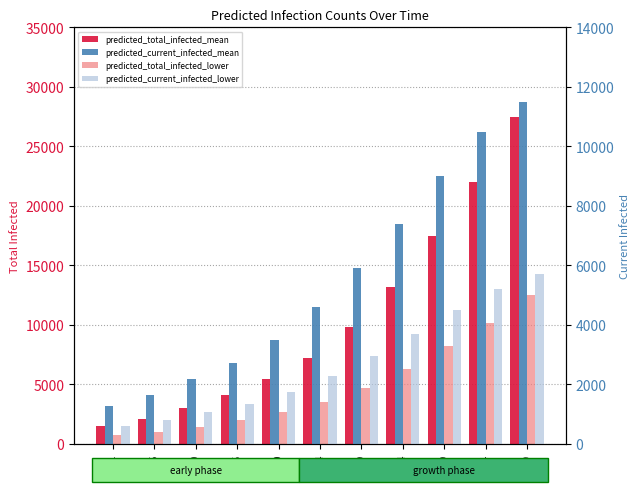

Reading right to left, transcribe all the data shown in this chart.

predicted_total_infected_mean: 04-29=27500	04-24=22000	04-19=17500	04-14=13200	04-09=9800	04-04=7200	03-30=5438	03-25=4118	03-20=3024	03-15=2113	03-11=1524
predicted_total_infected_lower: 04-29=12500	04-24=10200	04-19=8200	04-14=6300	04-09=4700	04-04=3500	03-30=2650	03-25=2004	03-20=1454	03-15=1003	03-11=714
predicted_current_infected_mean: 04-29=11500	04-24=10500	04-19=9000	04-14=7400	04-09=5900	04-04=4600	03-30=3500	03-25=2724	03-20=2172	03-15=1650	03-11=1268
predicted_current_infected_lower: 04-29=5700	04-24=5200	04-19=4500	04-14=3700	04-09=2950	04-04=2300	03-30=1750	03-25=1353	03-20=1065	03-15=796	03-11=602